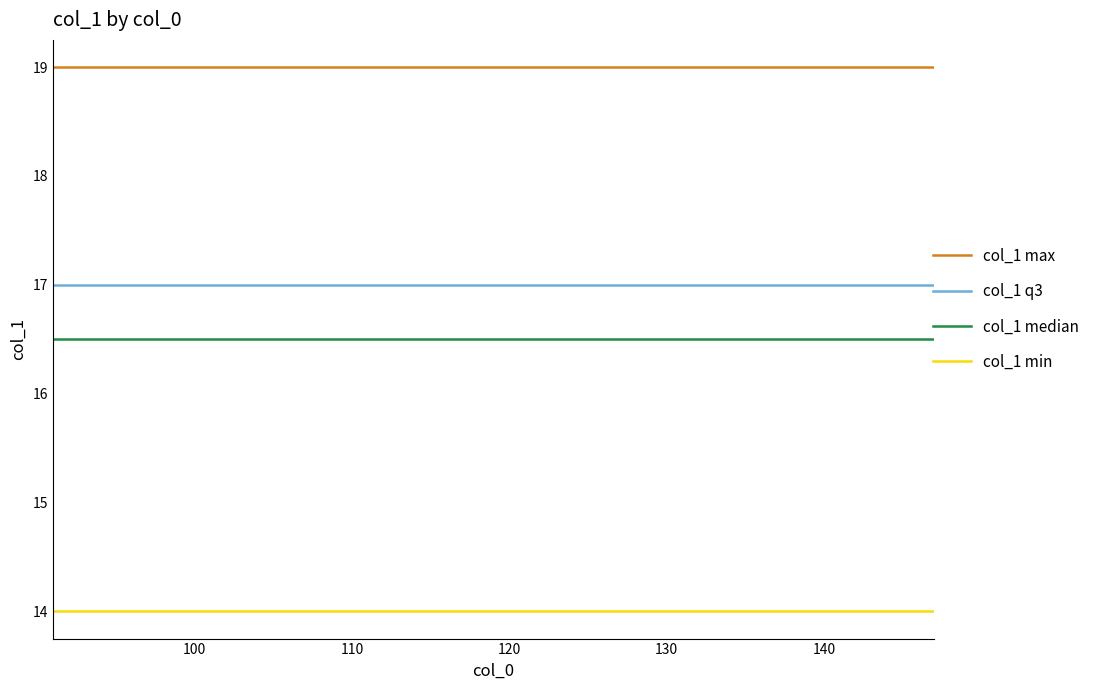

Which series has the largest total across all categories?

col_1 max